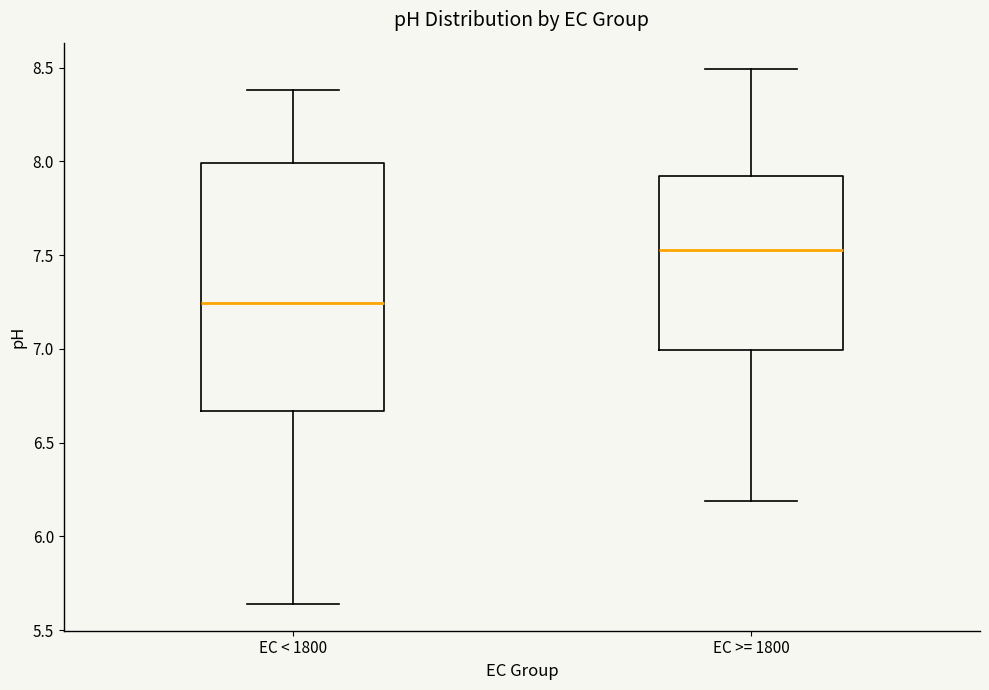

Comparing the boxes themselves (not the whiskers), which one is the tallest?

EC < 1800